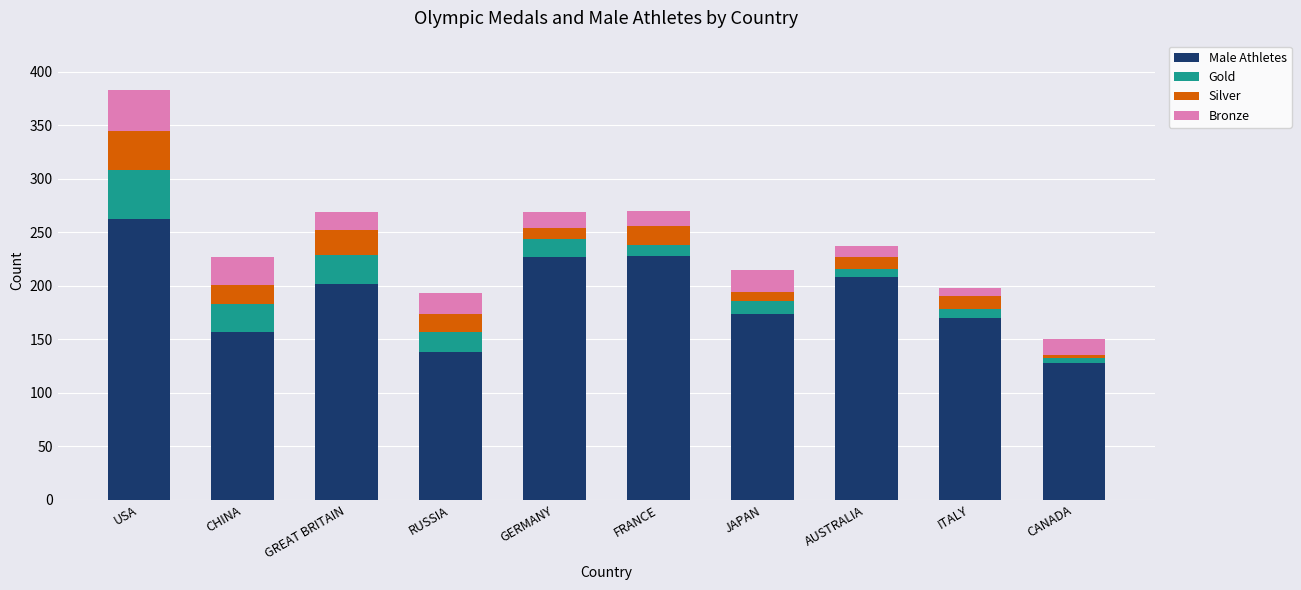

Is it true that Male Athletes equals 174 at JAPAN?

True